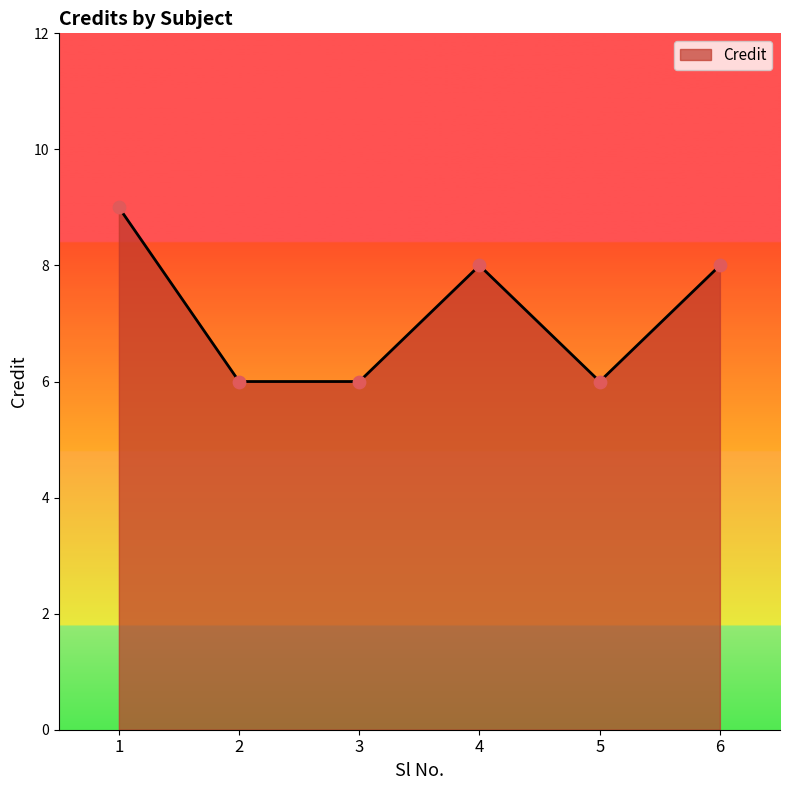

What is the ratio of the value at 3 to the value at 2?

1.0